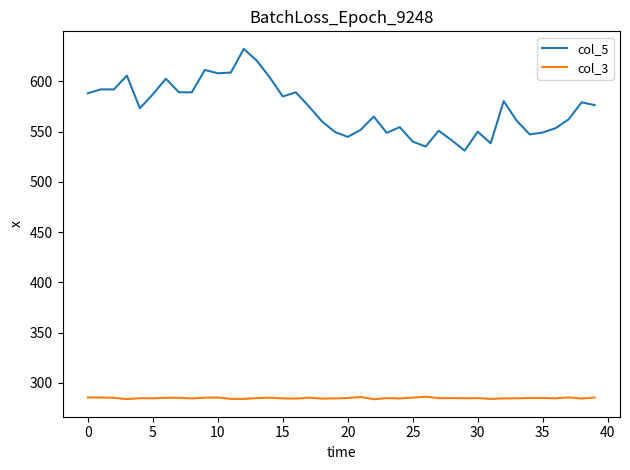

What is the smallest value displayed?

283.8